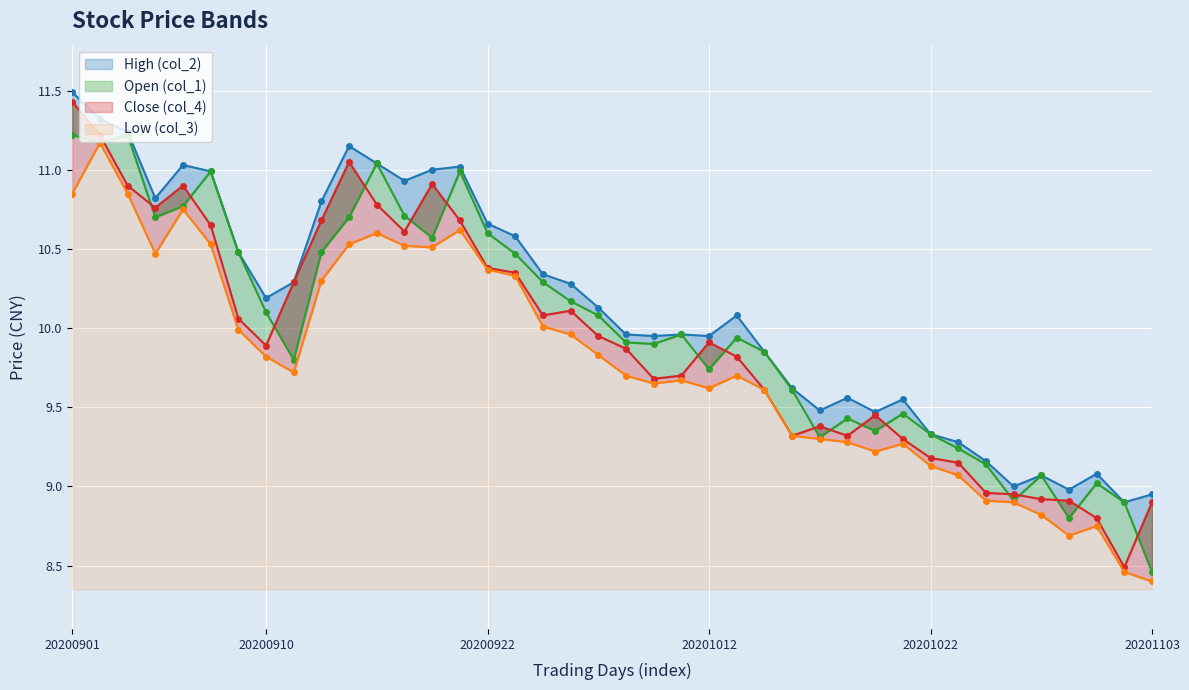

Read the Close (col_4) value at 20200902.

11.2